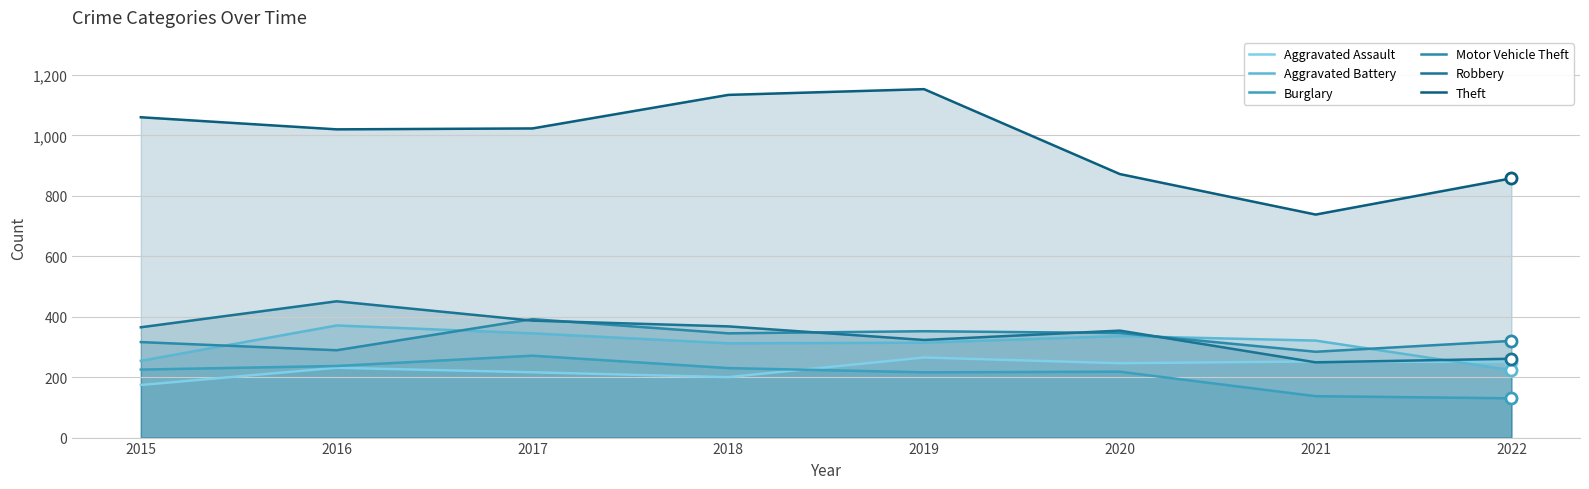

How many lines are shown in the chart?

6